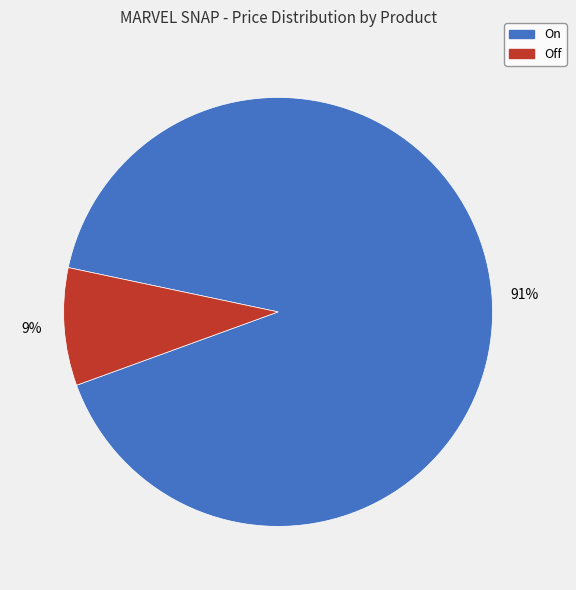

What percentage is the Off slice, to the nearest percent?

9%